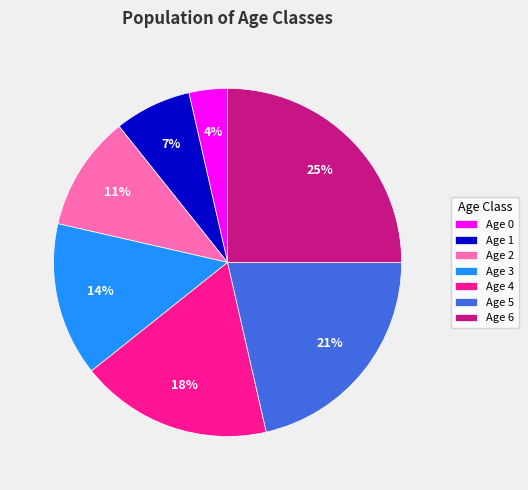

To the nearest percent, what is the difference between the largest and smallest slice percentages?

21%